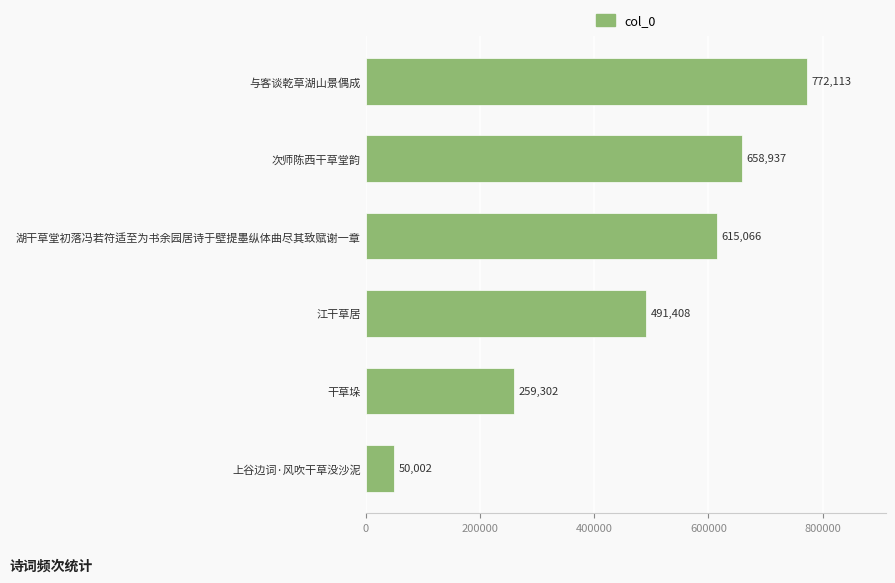

What is the maximum value shown in the chart?

772113